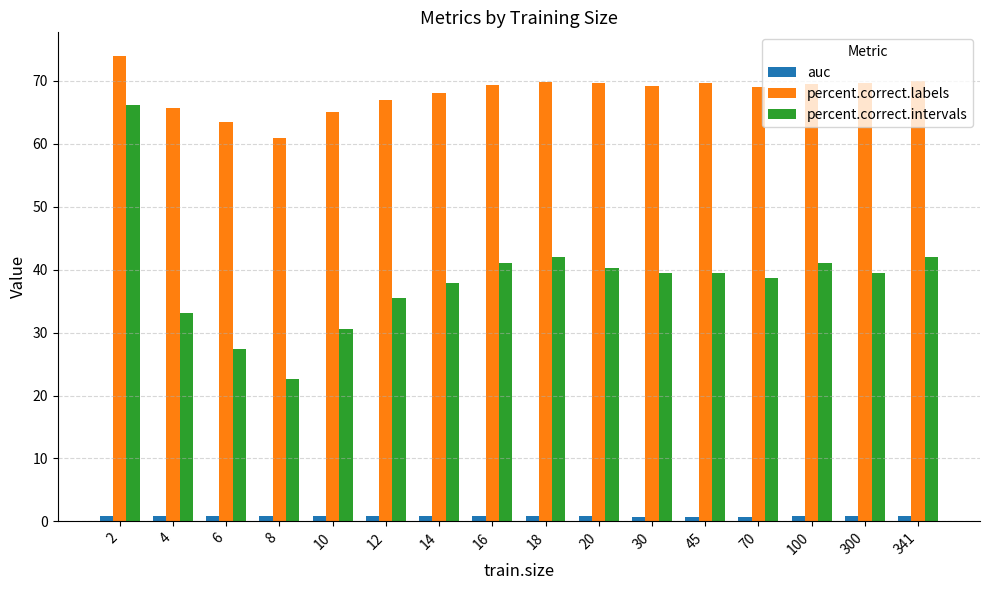

What is the value of the percent.correct.labels bar at the 4th from the left?

61.0